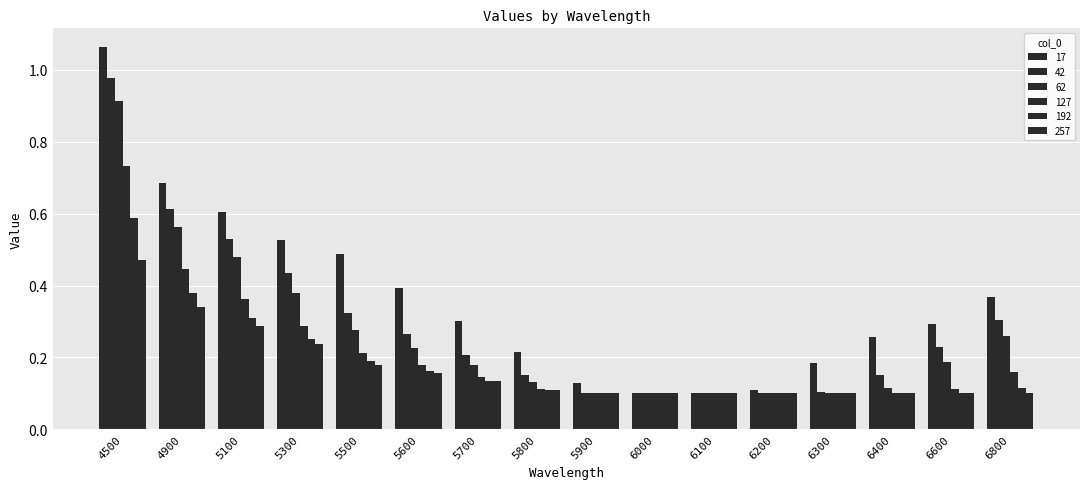

How many groups of bars are there?

16